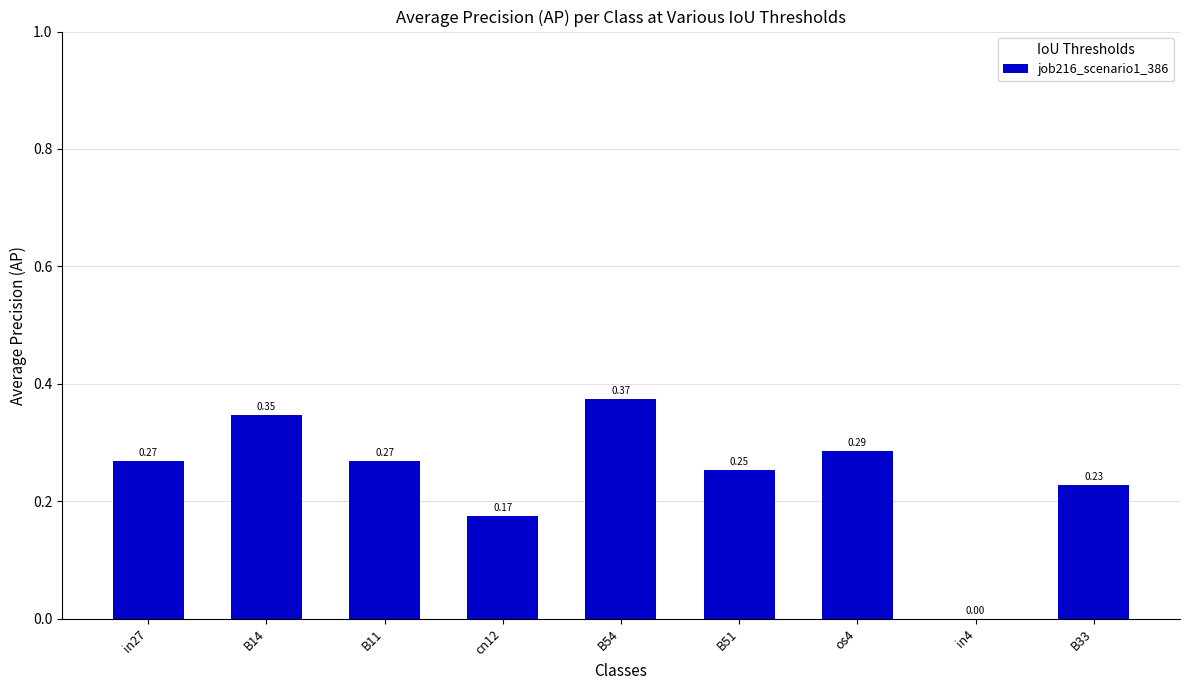

Which has a higher value, in27 or B14?

B14